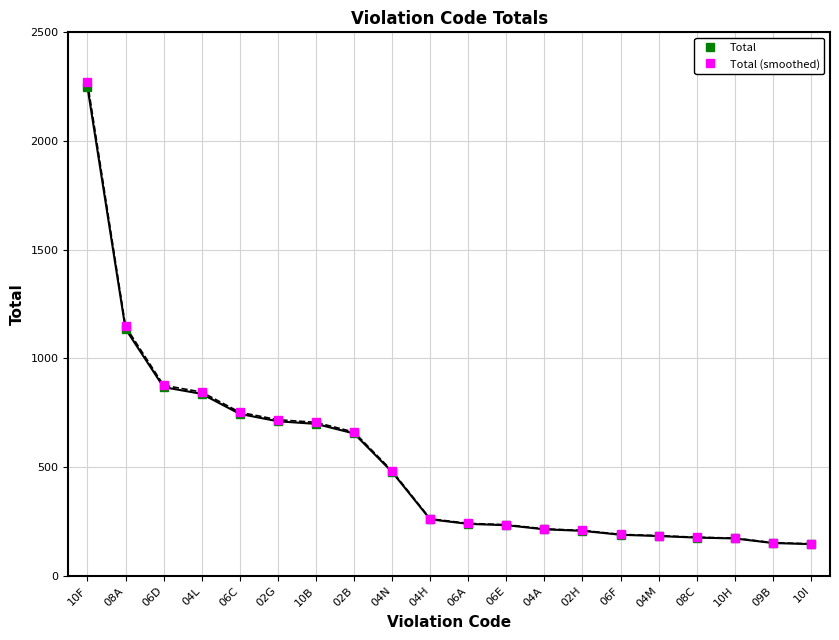

How many categories are shown in the chart?

20